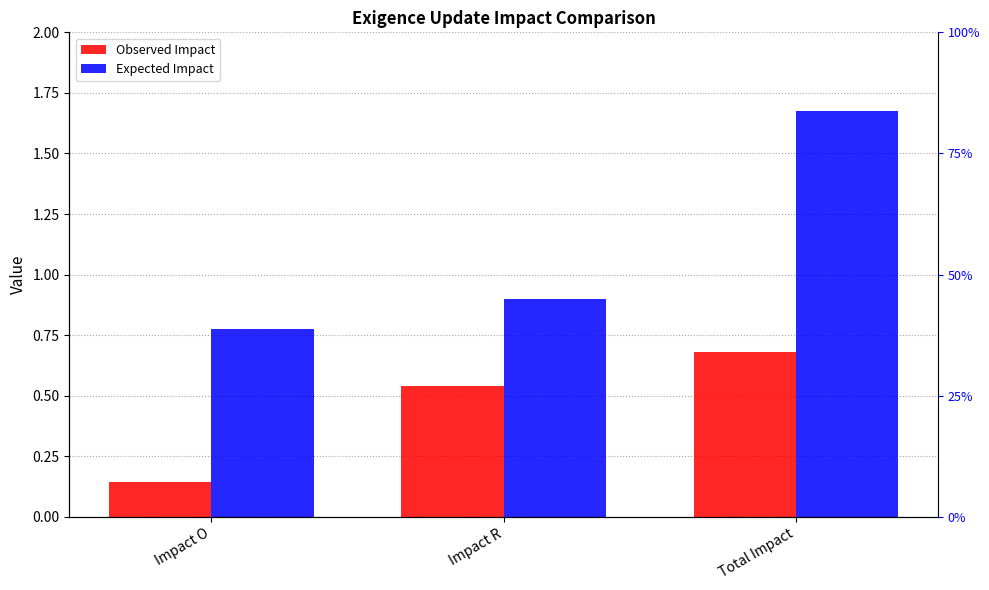

Reading left to right, extract all data points from this chart.

Observed Impact: 0.1	0.5	0.7
Expected Impact: 0.8	0.9	1.7